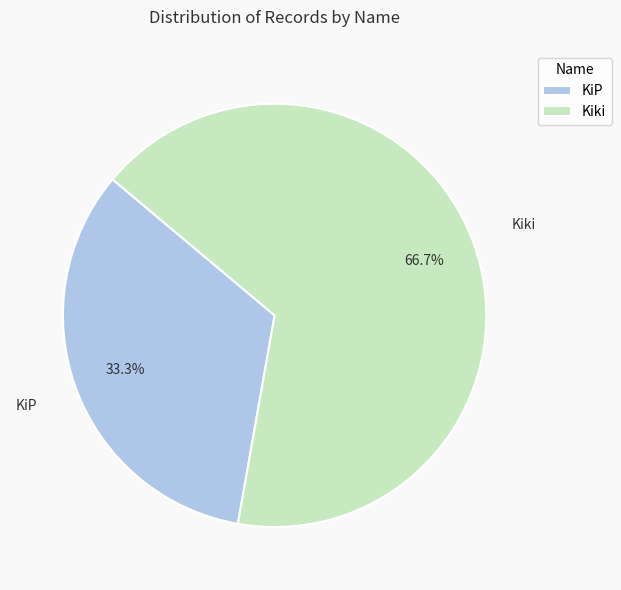

To the nearest percent, what portion does Kiki represent?

67%